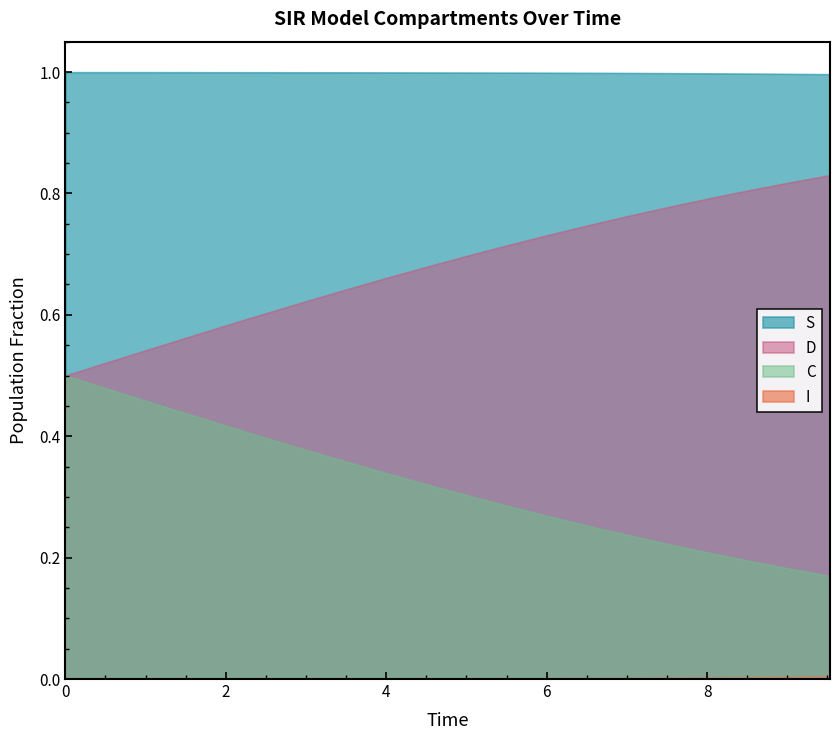

What is the value of the D point at the 5th from the left?

0.6